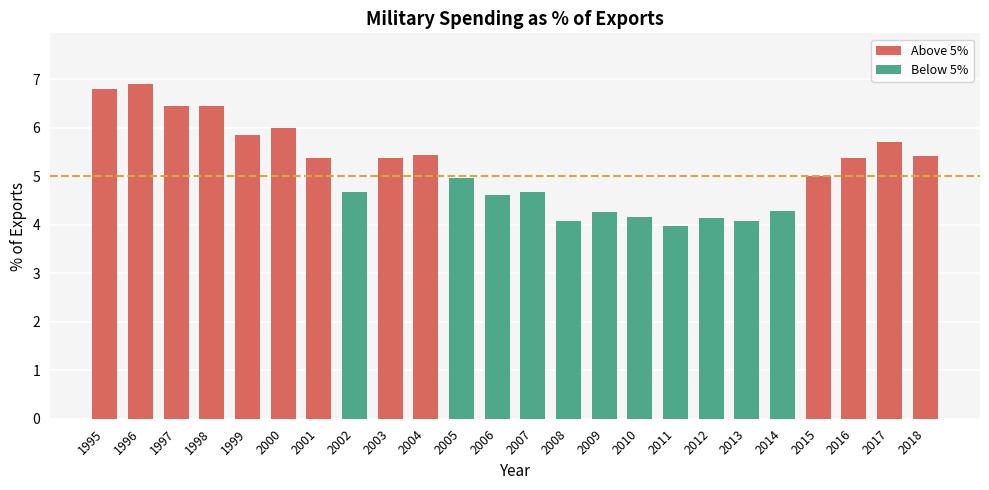

At which category does the chart reach its minimum across all series?

2011